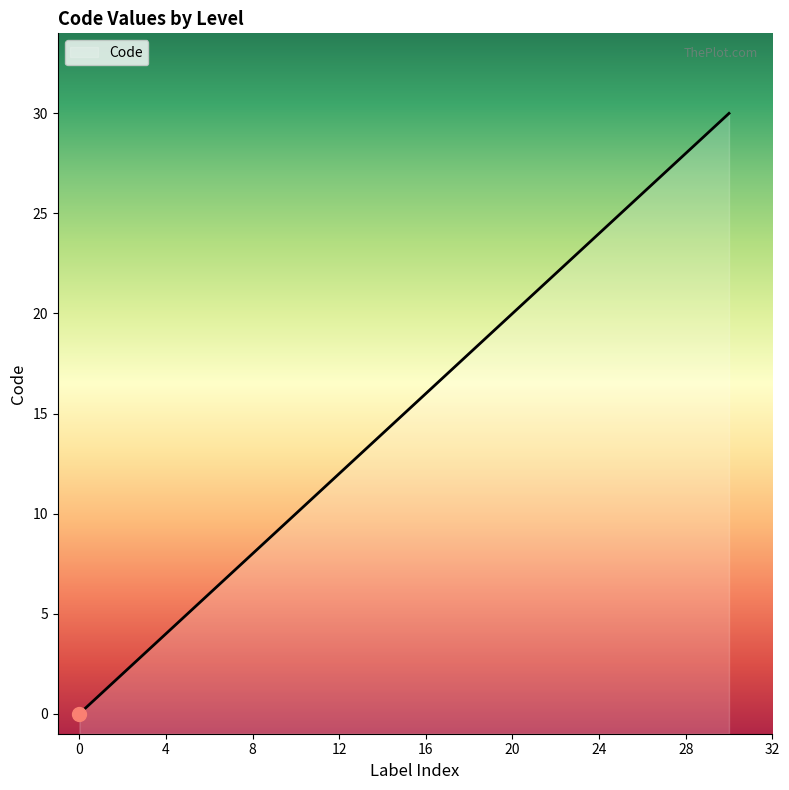

How many values are below 5?

5